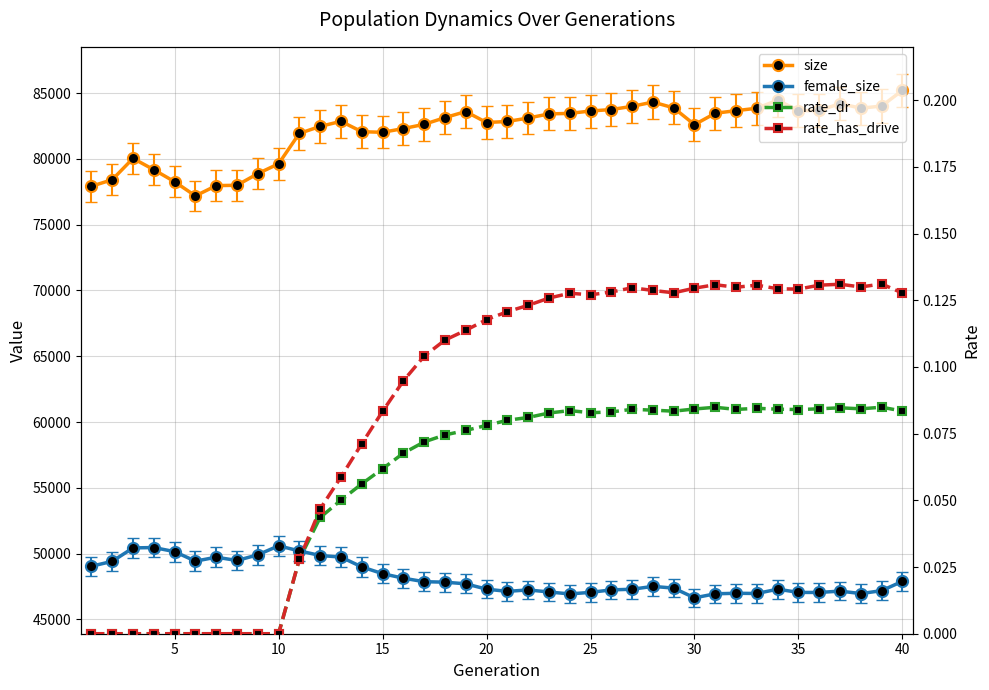

The female_size series shows 48133.0 at 15. True or false?

True